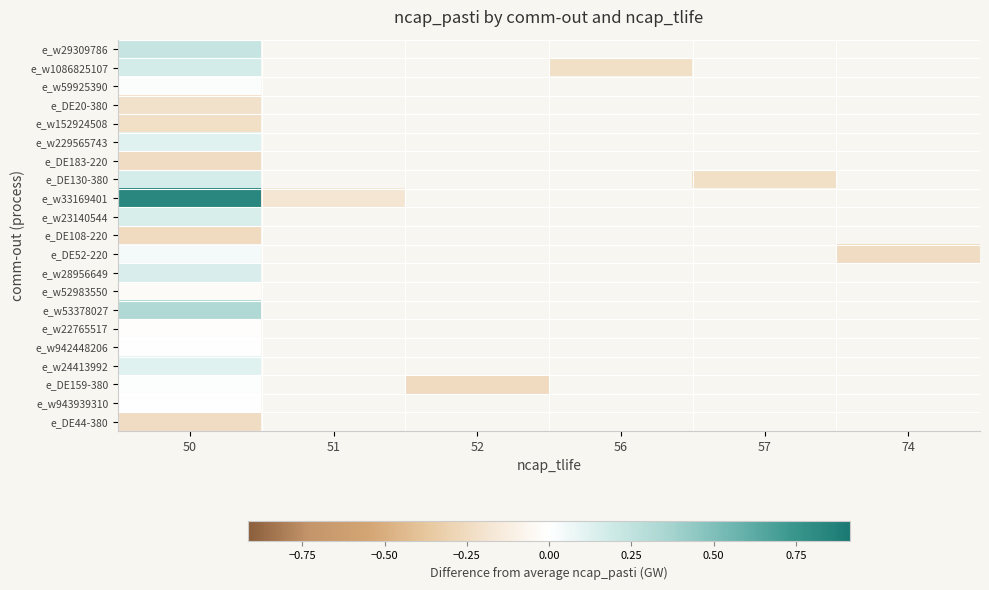

Rank the series at 74 from highest to lowest value.

e_w29309786, e_w1086825107, e_w59925390, e_DE20-380, e_w152924508, e_w229565743, e_DE183-220, e_DE130-380, e_w33169401, e_w23140544, e_DE108-220, e_DE52-220, e_w28956649, e_w52983550, e_w53378027, e_w22765517, e_w942448206, e_w24413992, e_DE159-380, e_w943939310, e_DE44-380